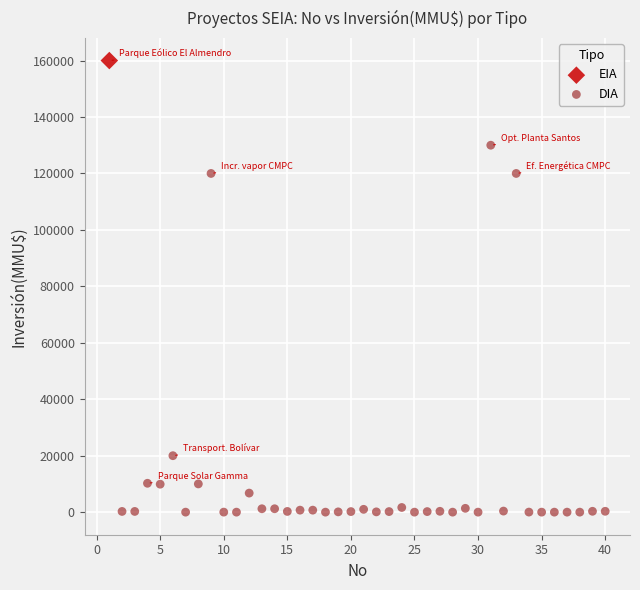

What are all the series names shown in the legend?

EIA, DIA